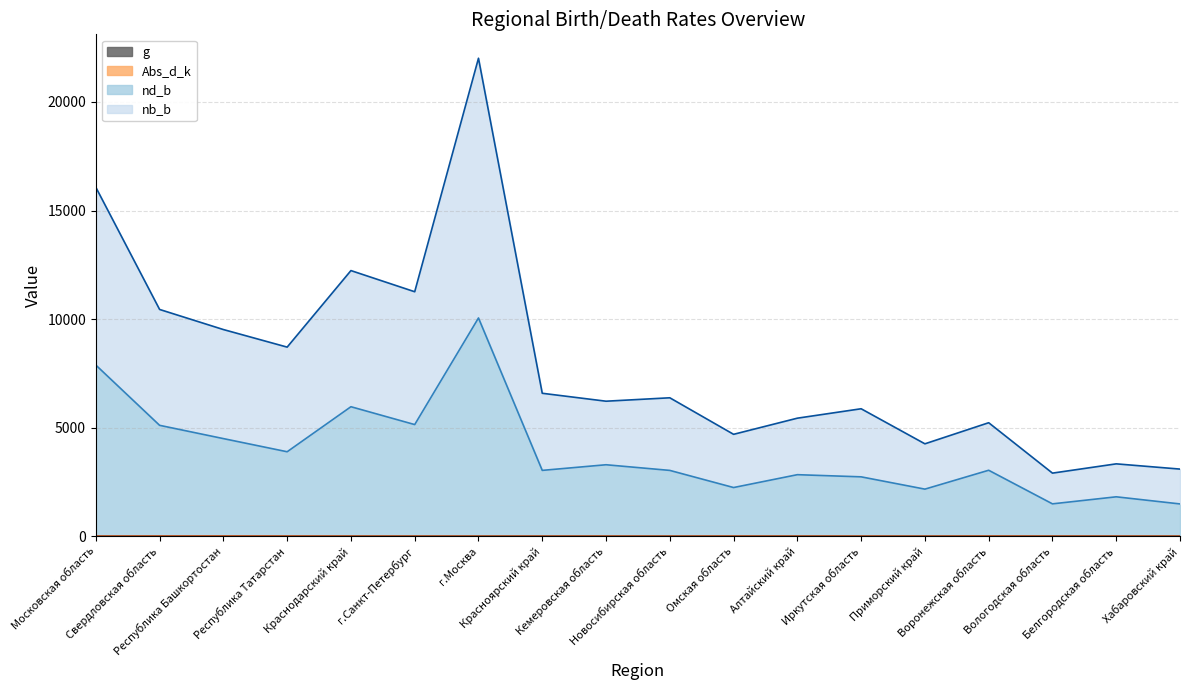

True or false: nb_b has more than 0 points higher than both neighbors.

True